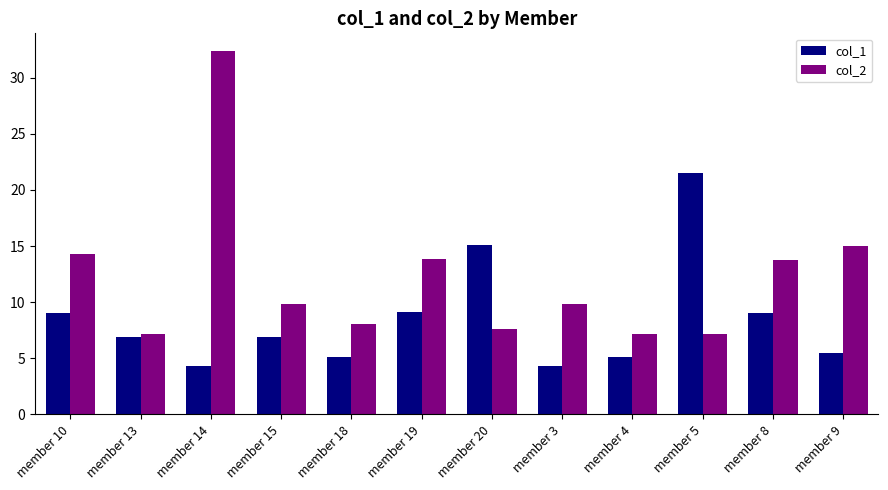

At how many categories does at least one series exceed 27?

1